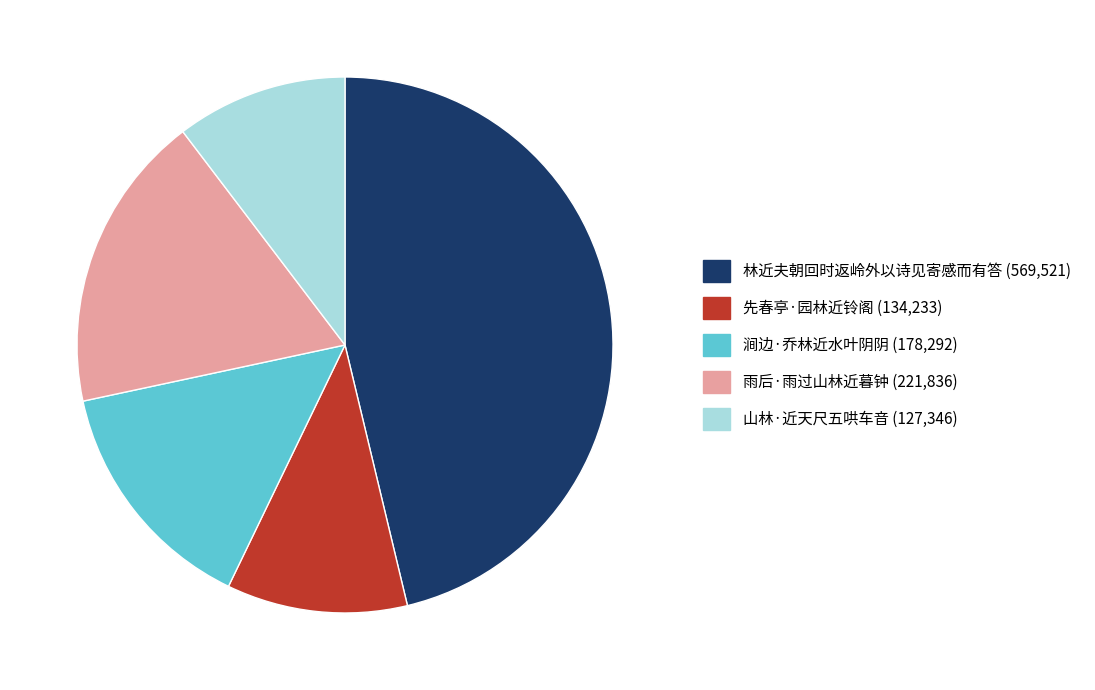

True or false: 先春亭·园林近铃阁 accounts for 22% of the total.

False